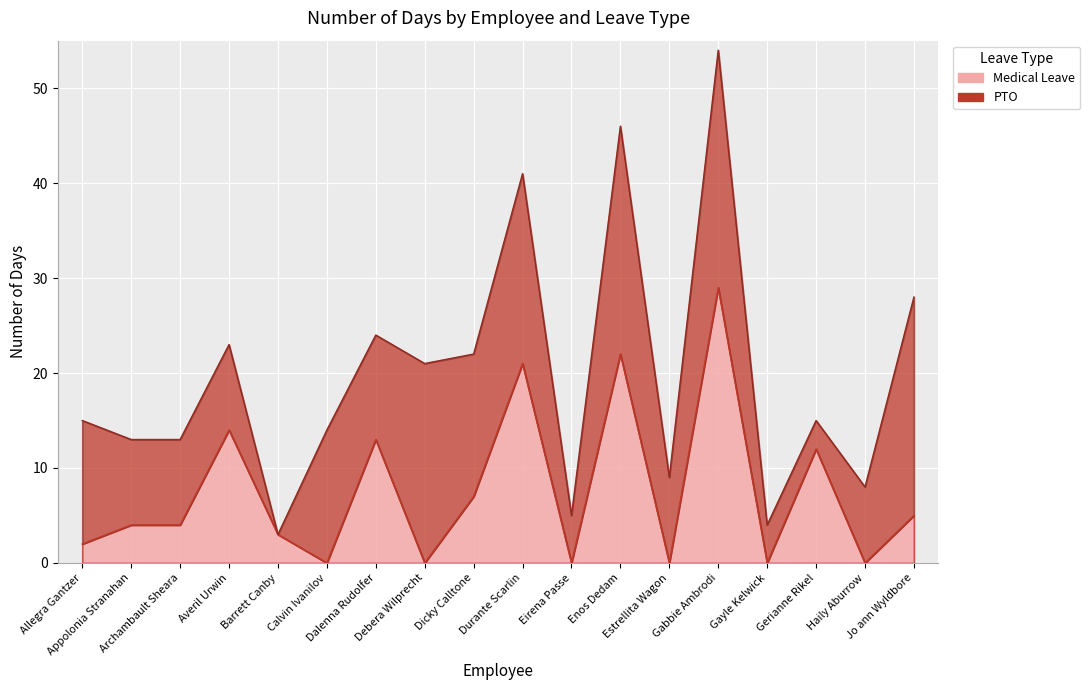

At which category does the data reach its first local peak?

Averil Urwin